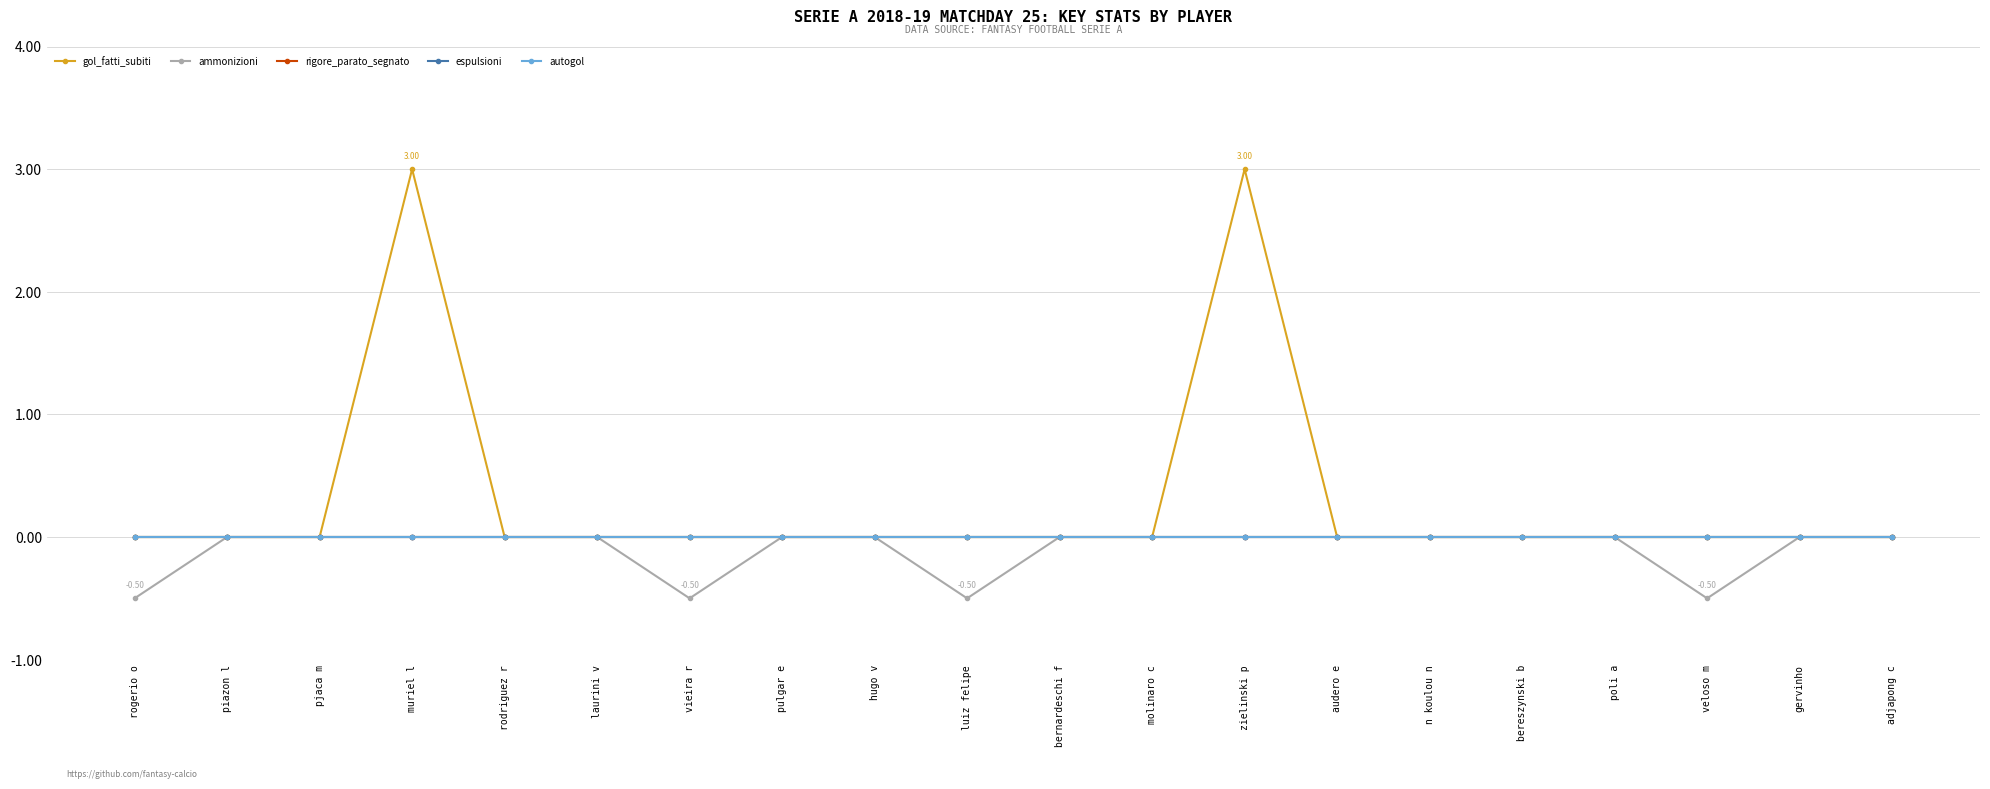

Does the chart have visible grid lines?

Yes